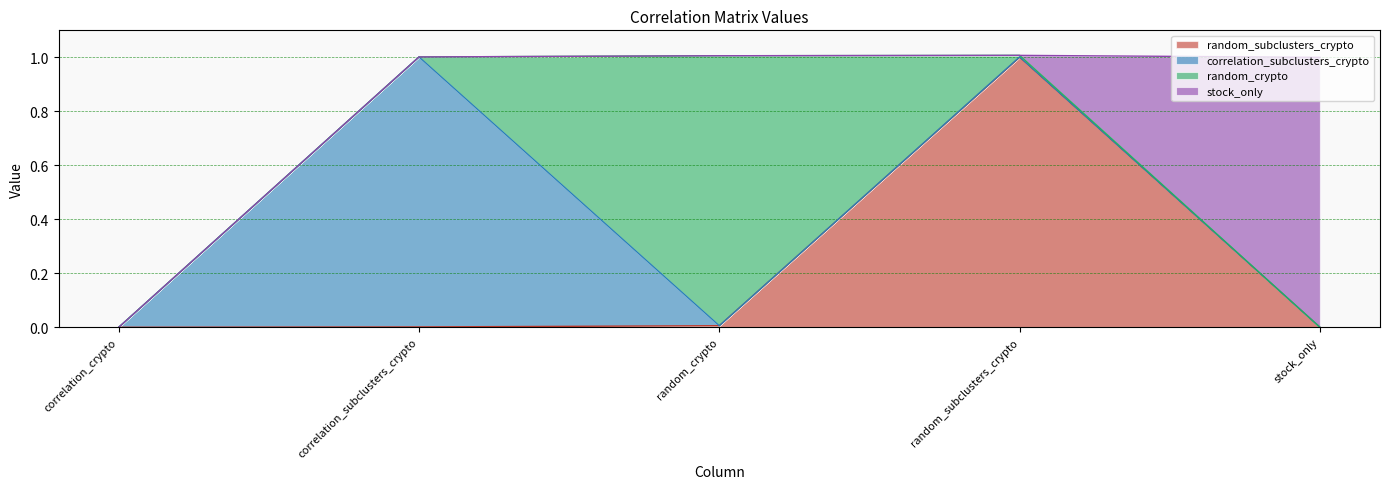

Which series ends up on top after the final intersection of random_crypto and stock_only?

stock_only